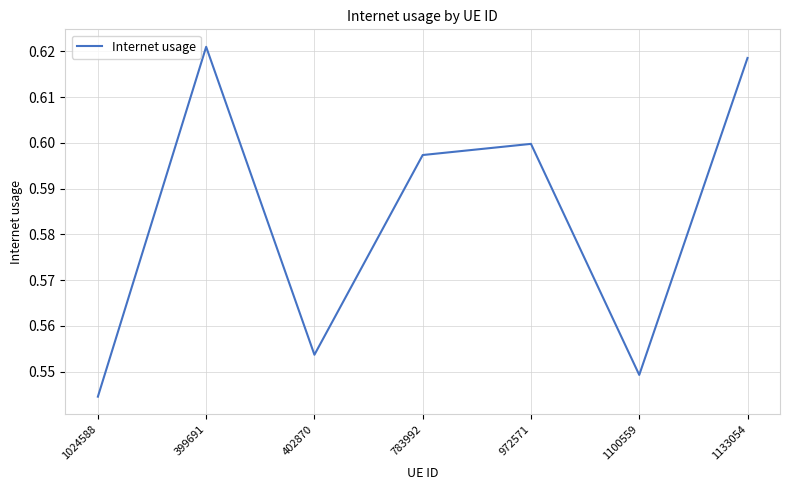

Is it true that the value at 402870 is 0.3?

False